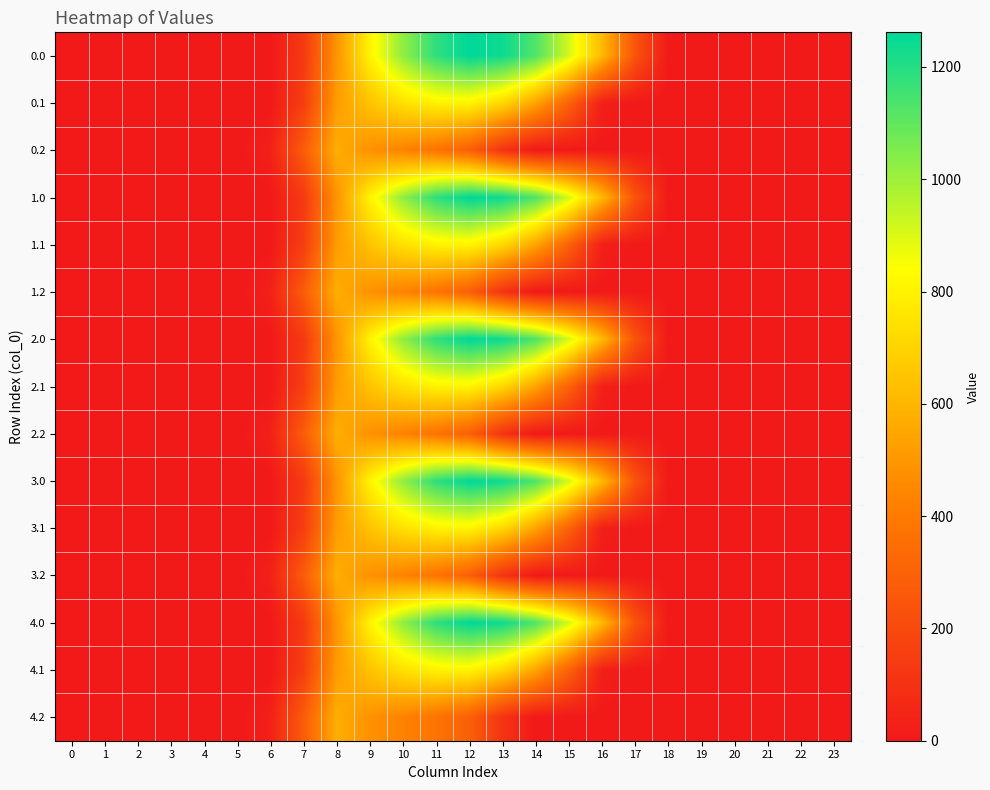

Reading right to left, transcribe all the data shown in this chart.

0.0: 23=0.0	22=0.0	21=0.0	20=0.0	19=0.0	18=0.0	17=243.5	16=613.0	15=911.8	14=1128.6	13=1237.4	12=1261.6	11=1185.2	10=1023.2	9=804.0	8=489.3	7=134.3	6=0.0	5=0.0	4=0.0	3=0.0	2=0.0	1=0.0	0=0.0
0.1: 23=0.0	22=0.0	21=0.0	20=0.0	19=0.0	18=0.0	17=0.0	16=26.8	15=301.4	14=544.1	13=715.3	12=806.9	11=800.2	10=742.1	9=646.9	8=514.8	7=153.2	6=0.0	5=0.0	4=0.0	3=0.0	2=0.0	1=0.0	0=0.0
0.2: 23=0.0	22=0.0	21=0.0	20=0.0	19=0.0	18=0.0	17=0.0	16=0.0	15=0.0	14=0.0	13=107.8	12=289.5	11=374.4	10=430.5	9=480.7	8=576.6	7=276.9	6=29.3	5=0.0	4=0.0	3=0.0	2=0.0	1=0.0	0=0.0
1.0: 23=0.0	22=0.0	21=0.0	20=0.0	19=0.0	18=0.0	17=243.5	16=613.0	15=911.8	14=1128.6	13=1237.4	12=1261.6	11=1185.2	10=1023.2	9=804.0	8=489.3	7=134.3	6=0.0	5=0.0	4=0.0	3=0.0	2=0.0	1=0.0	0=0.0
1.1: 23=0.0	22=0.0	21=0.0	20=0.0	19=0.0	18=0.0	17=0.0	16=26.8	15=301.4	14=544.1	13=715.3	12=806.9	11=800.2	10=742.1	9=646.9	8=514.8	7=153.2	6=0.0	5=0.0	4=0.0	3=0.0	2=0.0	1=0.0	0=0.0
1.2: 23=0.0	22=0.0	21=0.0	20=0.0	19=0.0	18=0.0	17=0.0	16=0.0	15=0.0	14=0.0	13=107.8	12=289.5	11=374.4	10=430.5	9=480.7	8=576.6	7=276.9	6=29.3	5=0.0	4=0.0	3=0.0	2=0.0	1=0.0	0=0.0
2.0: 23=0.0	22=0.0	21=0.0	20=0.0	19=0.0	18=0.0	17=243.5	16=613.0	15=911.8	14=1128.6	13=1237.4	12=1261.6	11=1185.2	10=1023.2	9=804.0	8=489.3	7=134.3	6=0.0	5=0.0	4=0.0	3=0.0	2=0.0	1=0.0	0=0.0
2.1: 23=0.0	22=0.0	21=0.0	20=0.0	19=0.0	18=0.0	17=0.0	16=26.8	15=301.4	14=544.1	13=715.3	12=806.9	11=800.2	10=742.1	9=646.9	8=514.8	7=153.2	6=0.0	5=0.0	4=0.0	3=0.0	2=0.0	1=0.0	0=0.0
2.2: 23=0.0	22=0.0	21=0.0	20=0.0	19=0.0	18=0.0	17=0.0	16=0.0	15=0.0	14=0.0	13=107.8	12=289.5	11=374.4	10=430.5	9=480.7	8=576.6	7=276.9	6=29.3	5=0.0	4=0.0	3=0.0	2=0.0	1=0.0	0=0.0
3.0: 23=0.0	22=0.0	21=0.0	20=0.0	19=0.0	18=0.0	17=243.5	16=613.0	15=911.8	14=1128.6	13=1237.4	12=1261.6	11=1185.2	10=1023.2	9=804.0	8=489.3	7=134.3	6=0.0	5=0.0	4=0.0	3=0.0	2=0.0	1=0.0	0=0.0
3.1: 23=0.0	22=0.0	21=0.0	20=0.0	19=0.0	18=0.0	17=0.0	16=26.8	15=301.4	14=544.1	13=715.3	12=806.9	11=800.2	10=742.1	9=646.9	8=514.8	7=153.2	6=0.0	5=0.0	4=0.0	3=0.0	2=0.0	1=0.0	0=0.0
3.2: 23=0.0	22=0.0	21=0.0	20=0.0	19=0.0	18=0.0	17=0.0	16=0.0	15=0.0	14=0.0	13=107.8	12=289.5	11=374.4	10=430.5	9=480.7	8=576.6	7=276.9	6=29.3	5=0.0	4=0.0	3=0.0	2=0.0	1=0.0	0=0.0
4.0: 23=0.0	22=0.0	21=0.0	20=0.0	19=0.0	18=0.0	17=243.5	16=613.0	15=911.8	14=1128.6	13=1237.4	12=1261.6	11=1185.2	10=1023.2	9=804.0	8=489.3	7=134.3	6=0.0	5=0.0	4=0.0	3=0.0	2=0.0	1=0.0	0=0.0
4.1: 23=0.0	22=0.0	21=0.0	20=0.0	19=0.0	18=0.0	17=0.0	16=26.8	15=301.4	14=544.1	13=715.3	12=806.9	11=800.2	10=742.1	9=646.9	8=514.8	7=153.2	6=0.0	5=0.0	4=0.0	3=0.0	2=0.0	1=0.0	0=0.0
4.2: 23=0.0	22=0.0	21=0.0	20=0.0	19=0.0	18=0.0	17=0.0	16=0.0	15=0.0	14=0.0	13=107.8	12=289.5	11=374.4	10=430.5	9=480.7	8=576.6	7=276.9	6=29.3	5=0.0	4=0.0	3=0.0	2=0.0	1=0.0	0=0.0